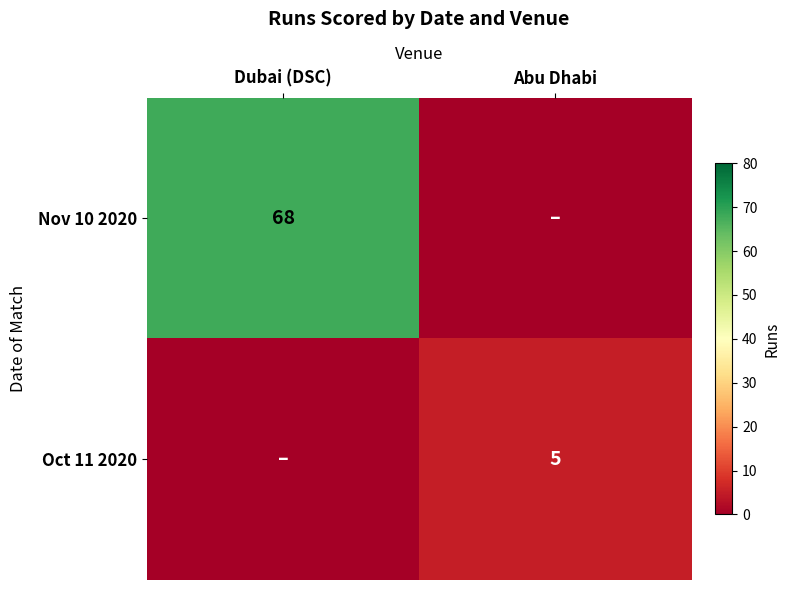

The value of Oct 11 2020 at Abu Dhabi is 3. True or false?

False